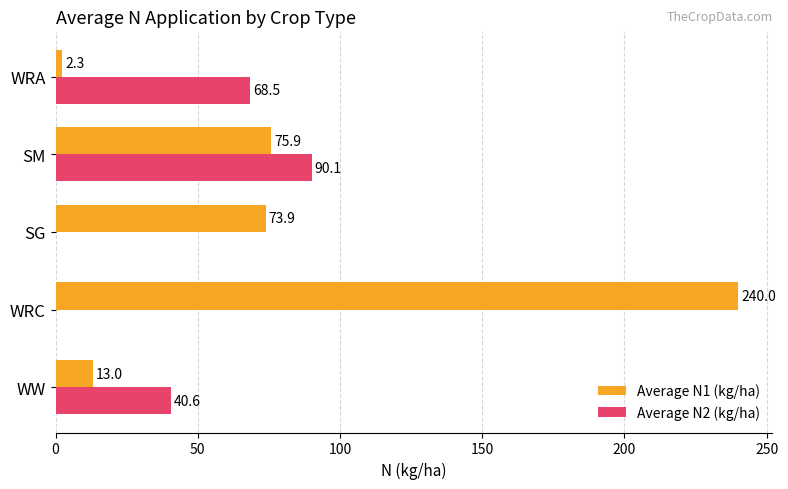

Between WW and SM, which series saw the biggest shift?

Average N1 (kg/ha)